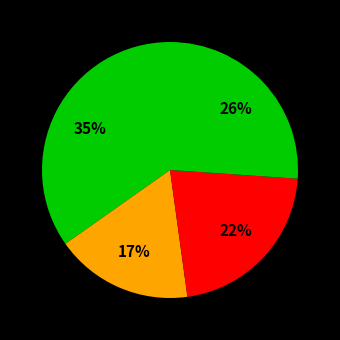

To the nearest percent, what is the difference between the largest and smallest slice percentages?

17%